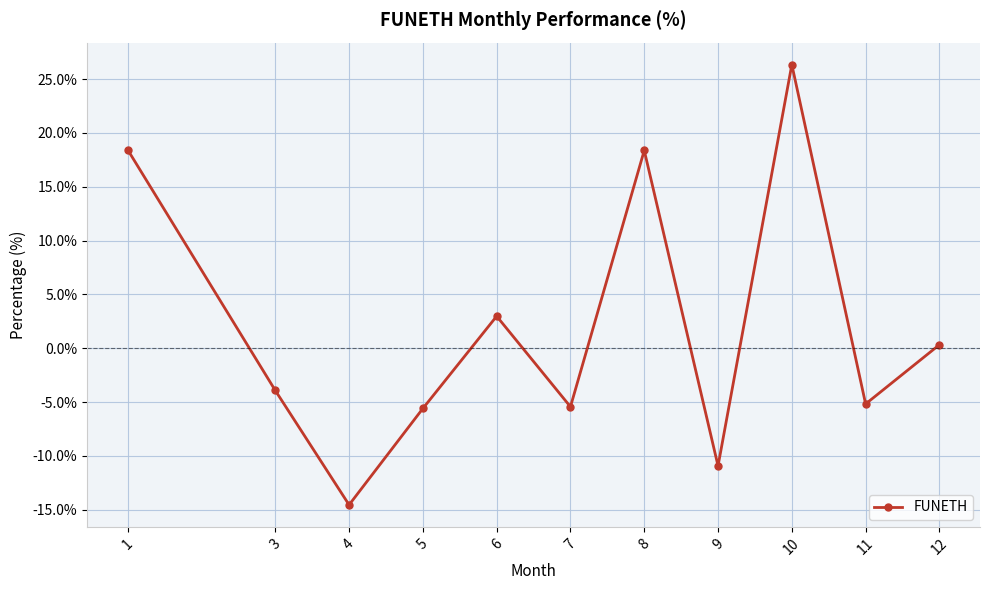

What is the value of the 8th point from the left?

-10.9